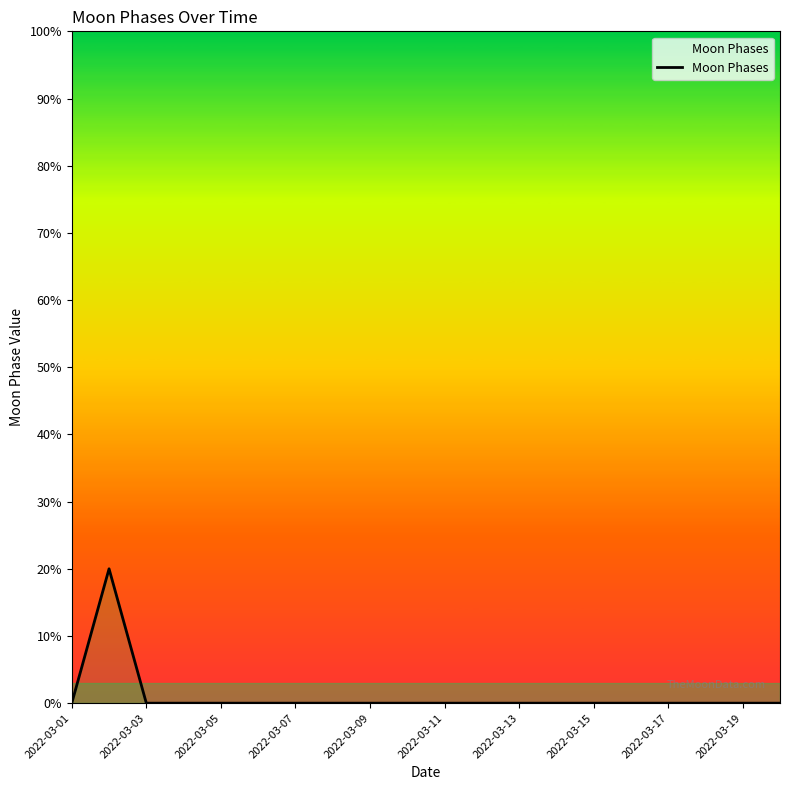

Between 2022-03-15 and 2022-03-03, which is larger?

2022-03-15